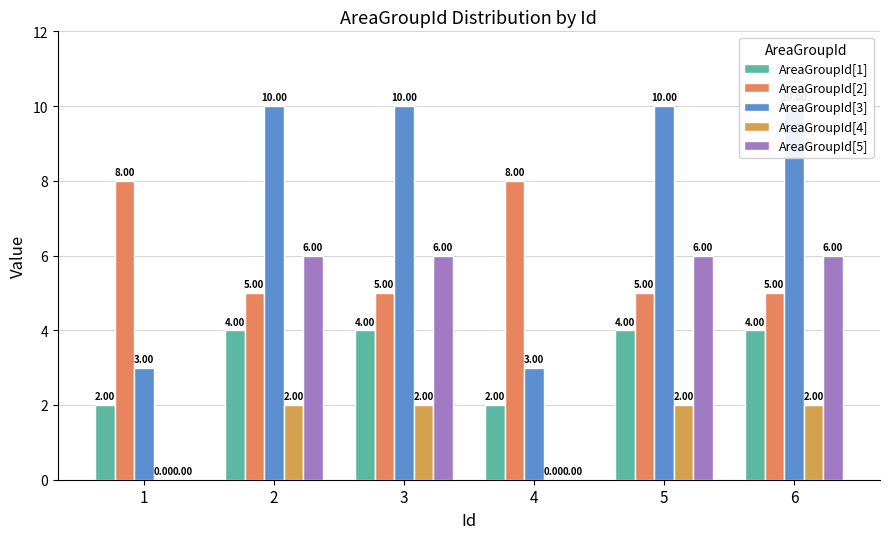

List the series in order of their peak value, highest first.

AreaGroupId[3], AreaGroupId[2], AreaGroupId[5], AreaGroupId[1], AreaGroupId[4]